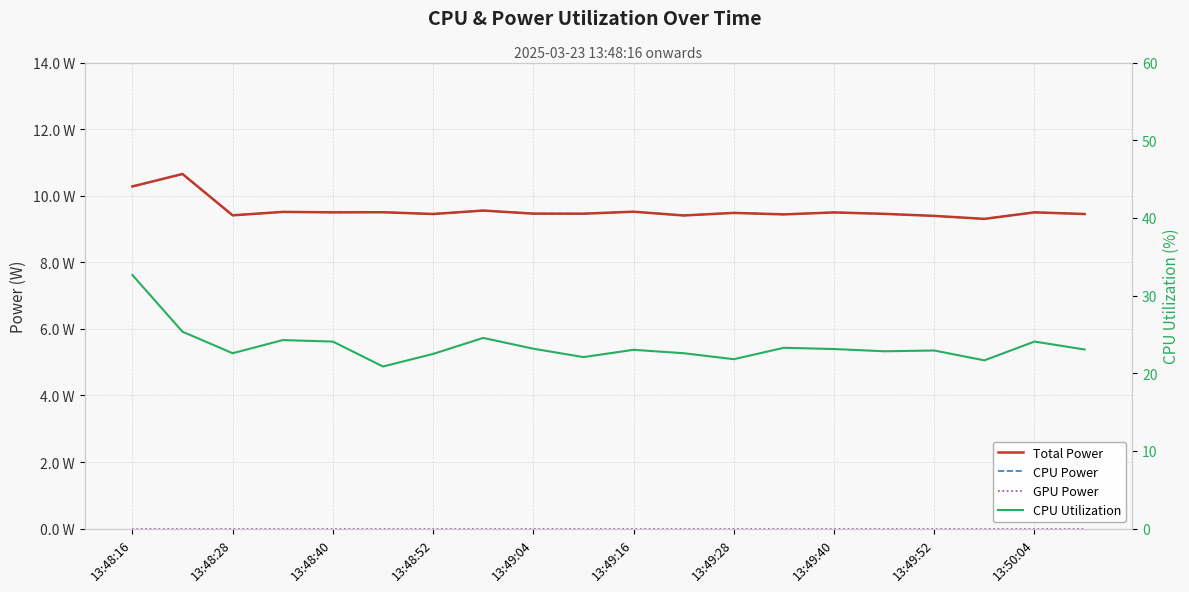

Reading right to left, list all the values displayed in this chart.

Total Power: 9.4	9.5	9.3	9.4	9.5	9.5	9.4	9.5	9.4	9.5	9.5	9.5	9.6	9.5	9.5	9.5	9.5	9.4	10.7	10.3
CPU Power: 9.4	9.5	9.3	9.4	9.5	9.5	9.4	9.5	9.4	9.5	9.5	9.5	9.6	9.5	9.5	9.5	9.5	9.4	10.7	10.3
GPU Power: 0.0	0.0	0.0	0.0	0.0	0.0	0.0	0.0	0.0	0.0	0.0	0.0	0.0	0.0	0.0	0.0	0.0	0.0	0.0	0.0
CPU Utilization: 23.1	24.1	21.7	22.9	22.8	23.1	23.3	21.8	22.6	23.0	22.1	23.2	24.6	22.5	20.9	24.1	24.3	22.6	25.4	32.6